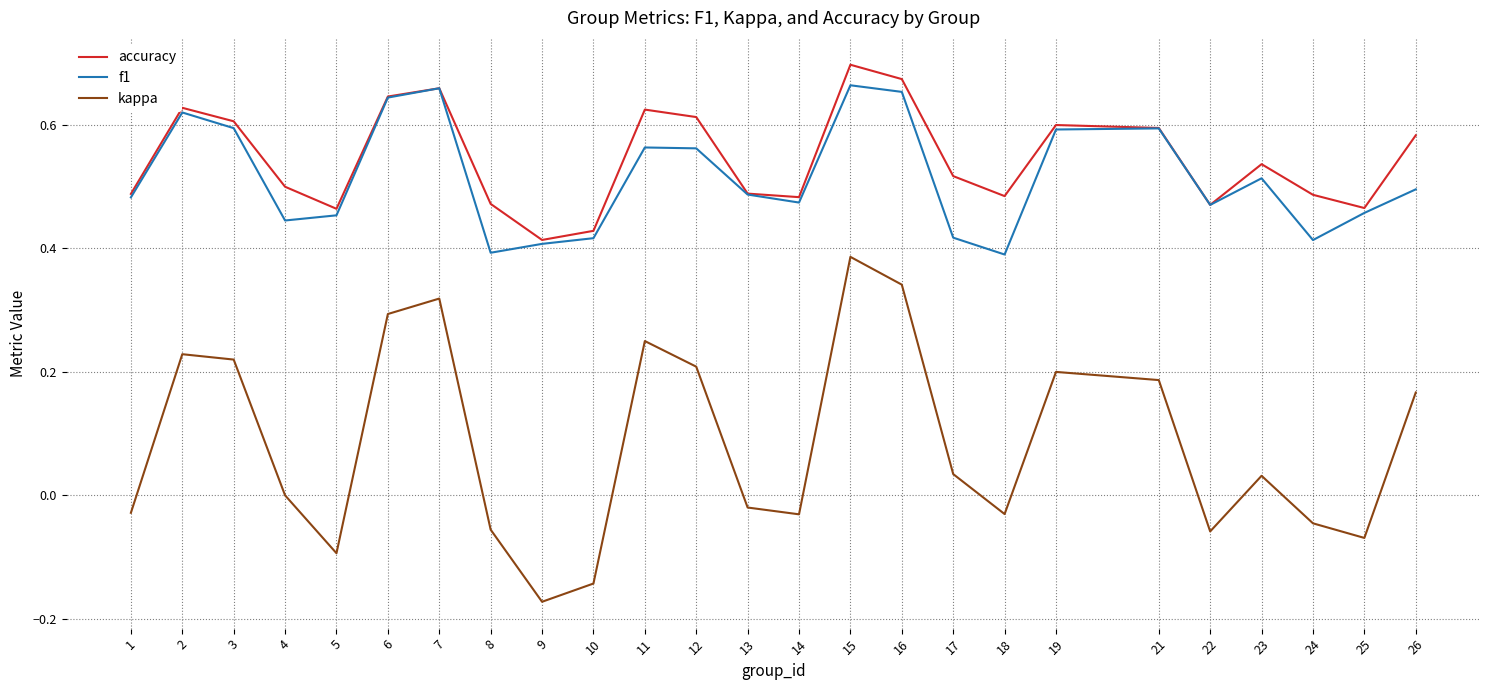

True or false: f1 and kappa cross at least once.

False